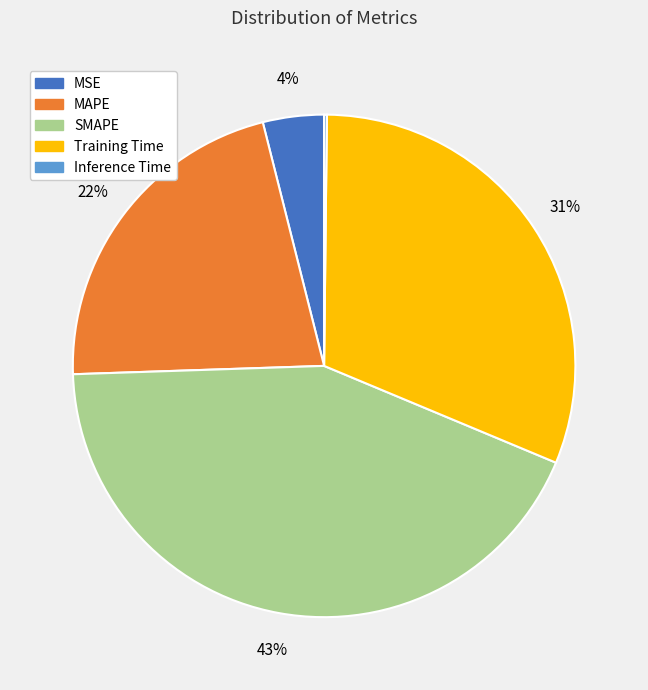

Combined, do SMAPE and MAPE account for over 50%?

Yes